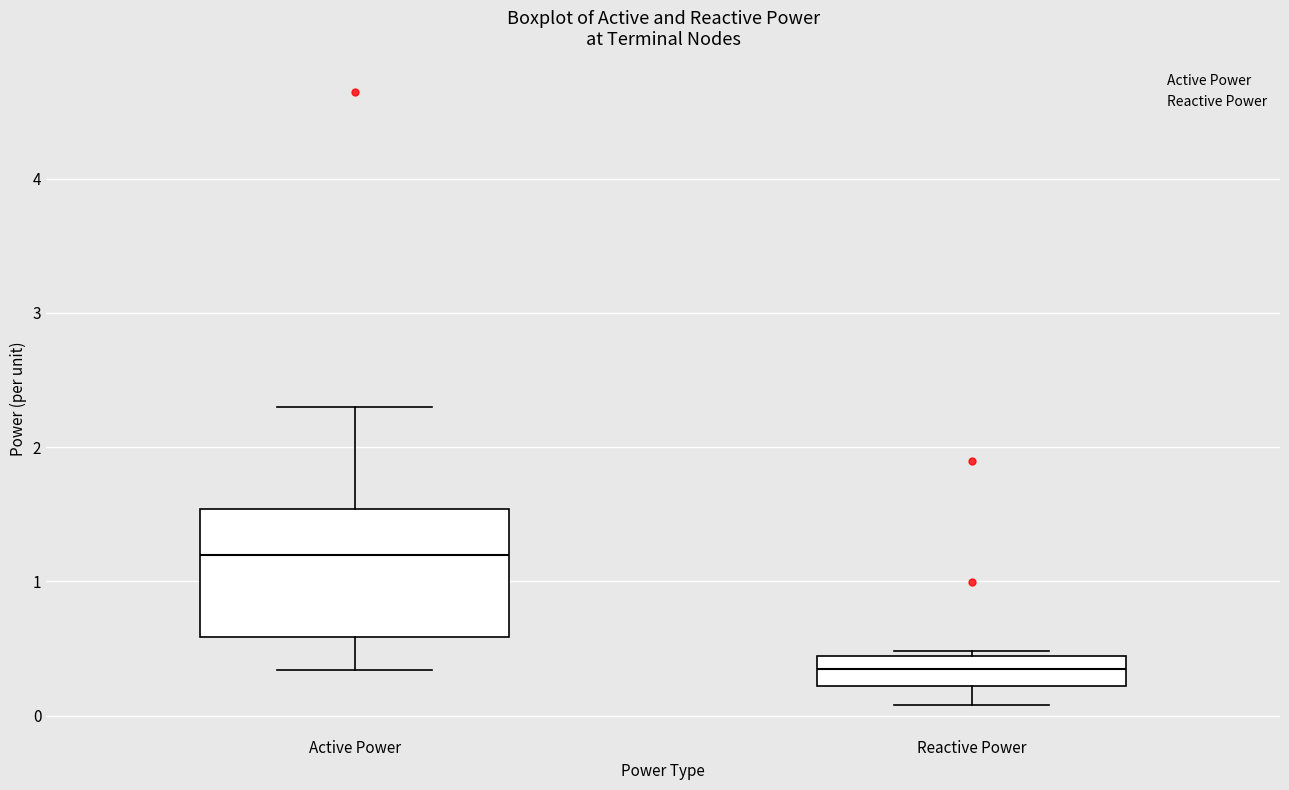

Where is the upper edge of the box for Reactive Power on the y-axis? The values are not printed on the chart, so give them approximately, as read against the axis.

0.4